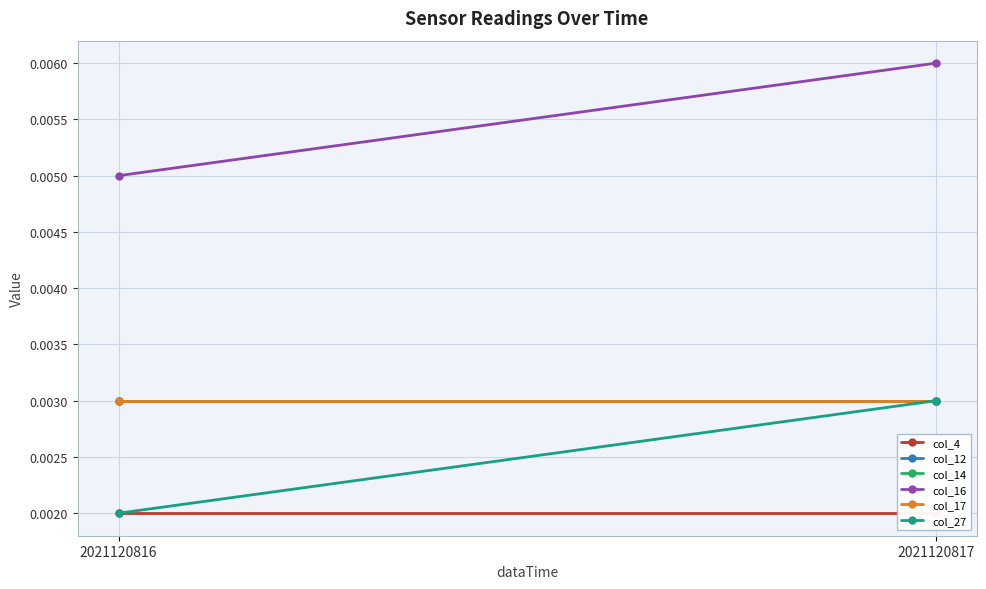

How many lines are shown in the chart?

6